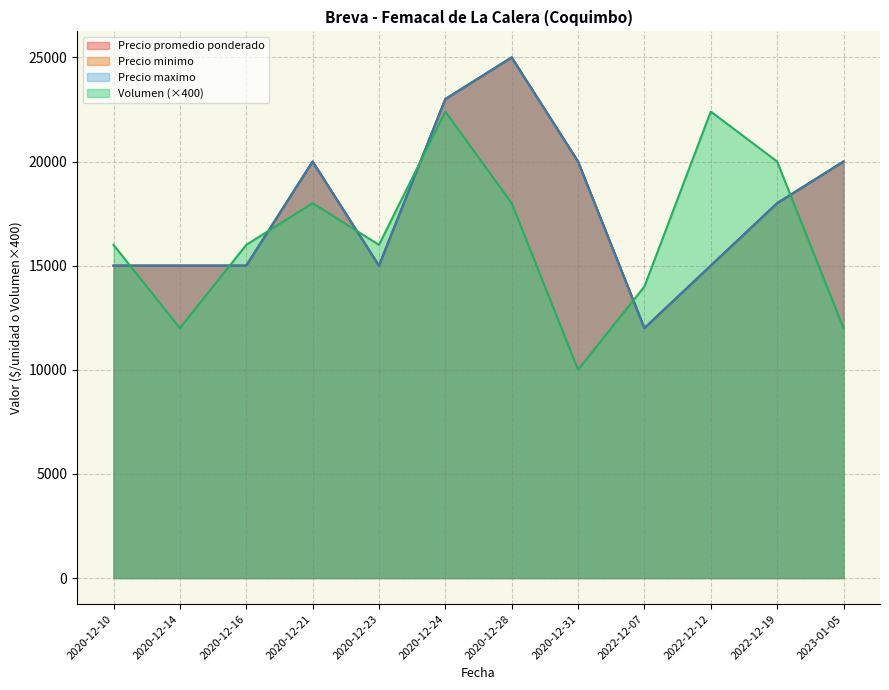

What is the value of the Volumen point at the 9th from the left?

14000